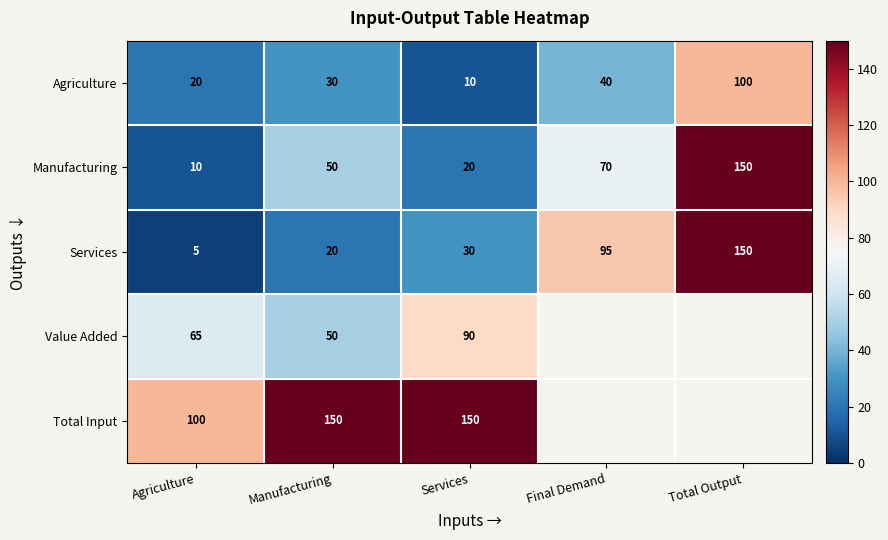

What is the difference between the highest and lowest values at Services?

140